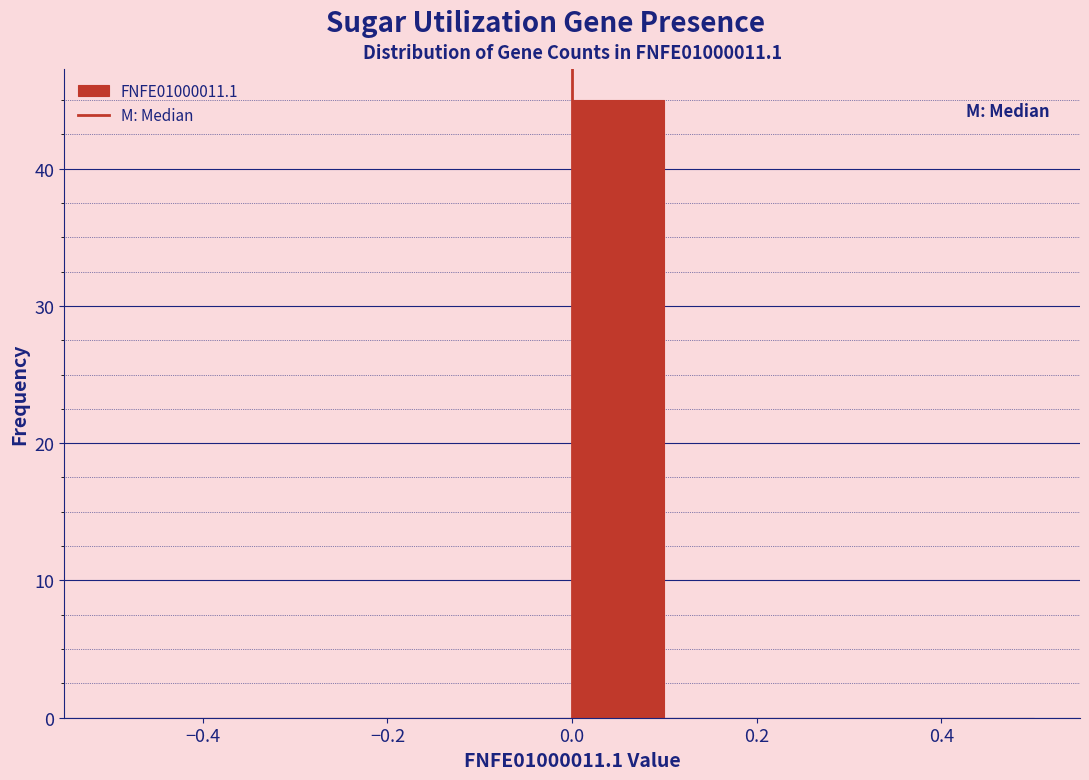

What is the height of the bar covering 0.0 to 0.1 on the x-axis? The values are not printed on the chart, so give them approximately, as read against the axis.

45